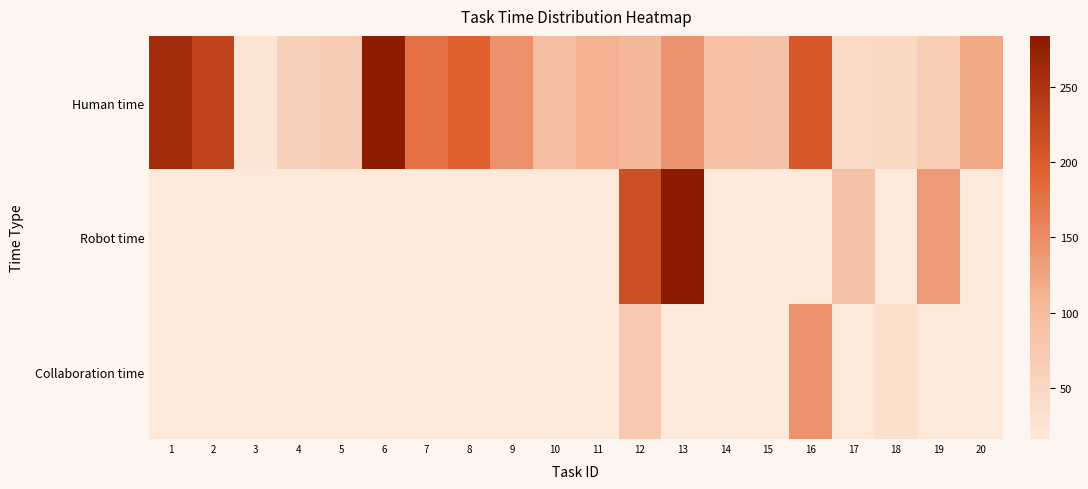

What is the difference between the second highest and second lowest values in the Human time series?

215.0